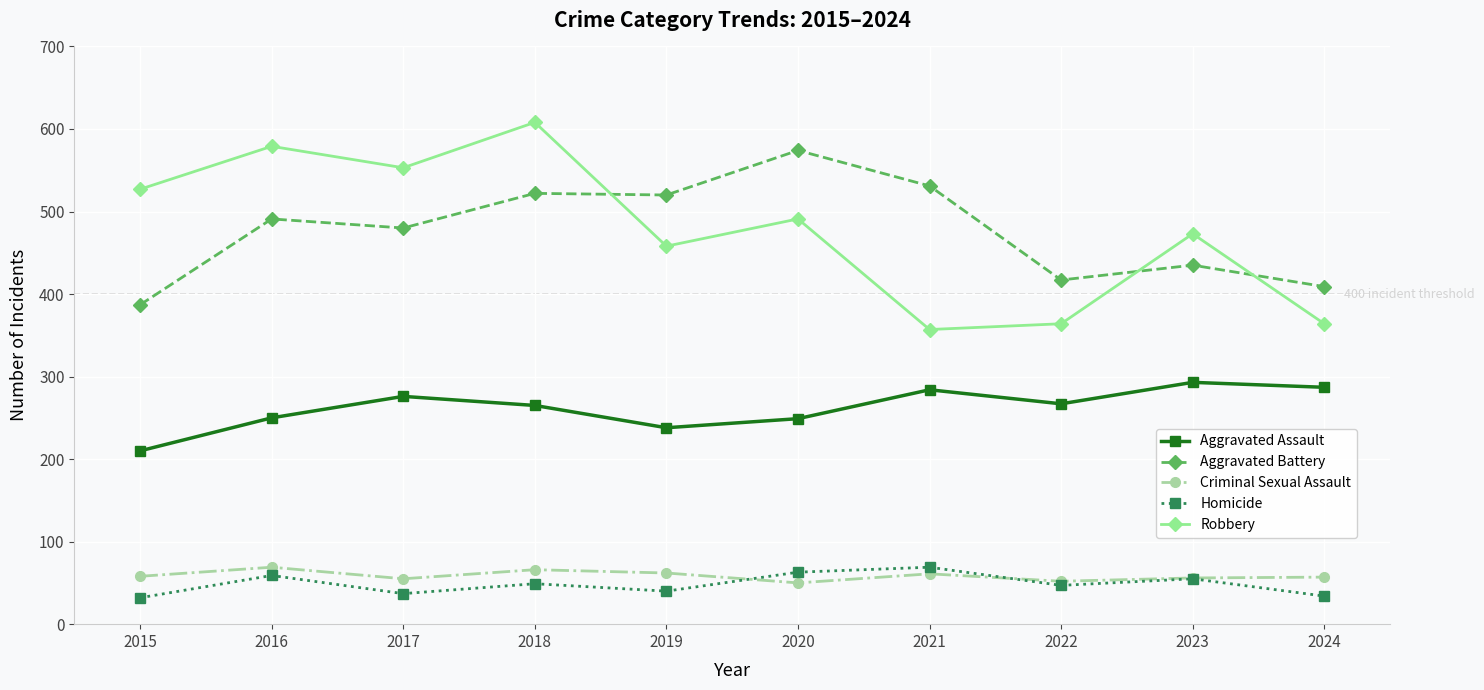

What is the value of the Criminal Sexual Assault point at the 4th from the left?

66